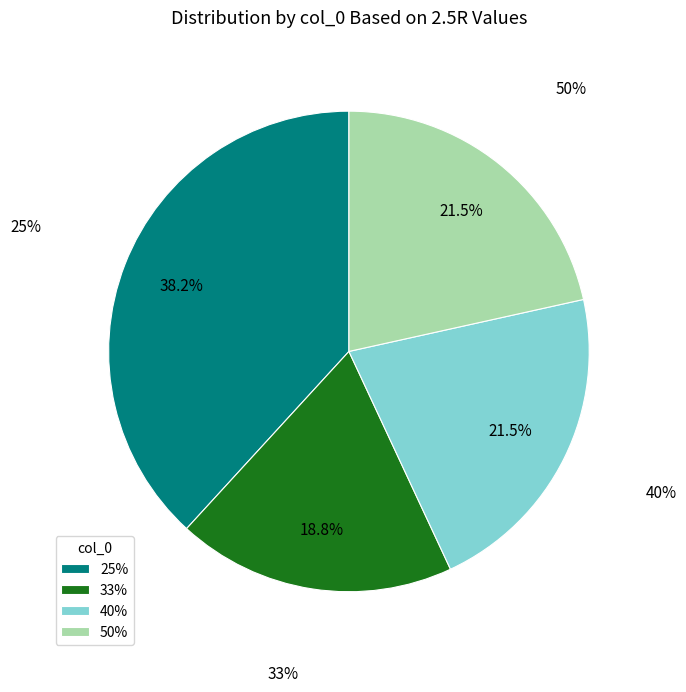

Which has a higher value, 50% or 40%?

50%